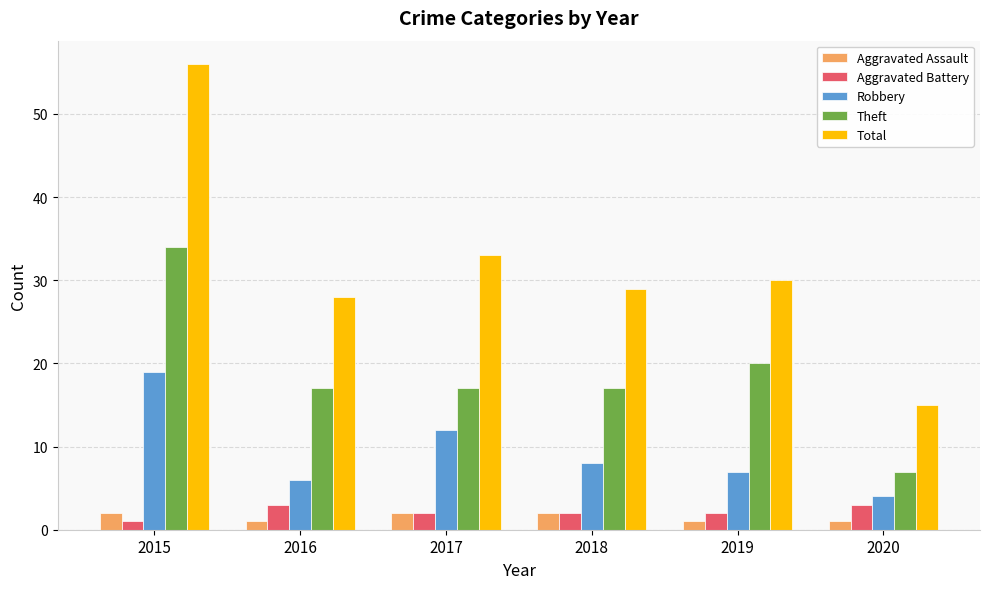

What is the difference between the second highest and minimum values in the Theft series?

13